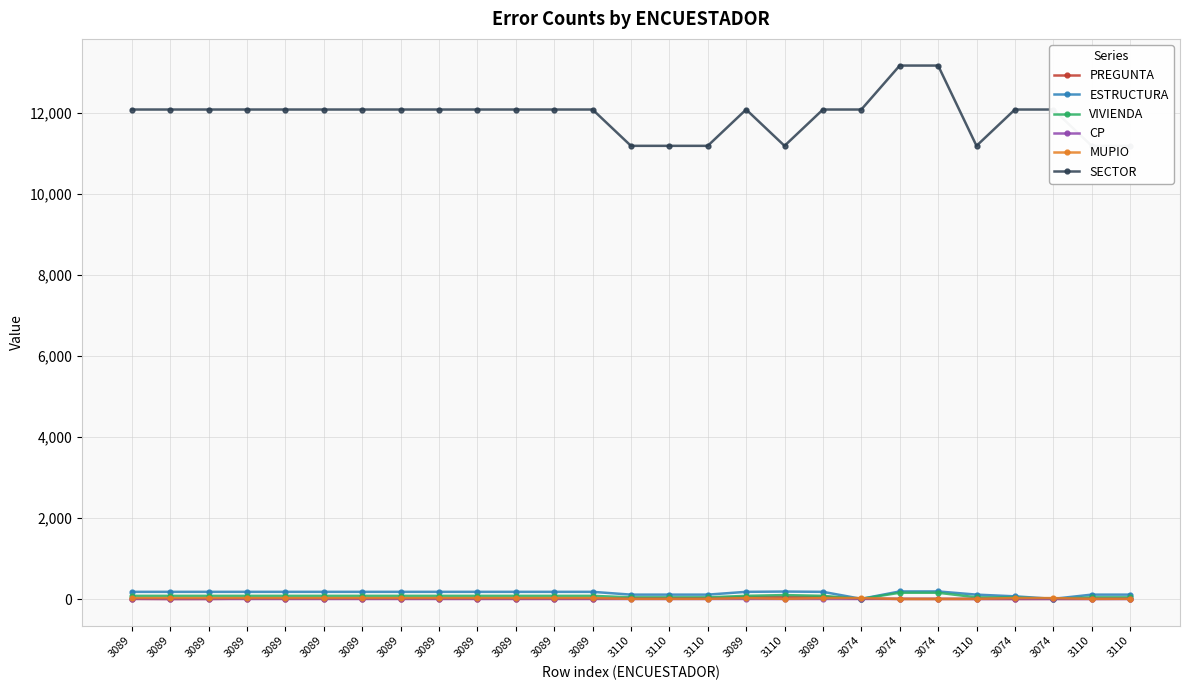

Reading left to right, list all the values displayed in this chart.

PREGUNTA: 5	2	3	11	11	11	11	11	11	11	11	11	11	16	17	21	50	50	52	10	3	3	3	3	4	4	7
ESTRUCTURA: 178	178	178	178	178	178	178	178	178	178	178	178	178	109	109	109	178	185	178	5	188	188	109	67	5	109	109
VIVIENDA: 79	79	79	79	79	79	79	79	79	79	79	79	79	42	42	42	79	98	79	4	156	156	42	38	4	42	42
CP: 4	1	1	1	1	1	1	1	1	1	1	1	1	1	1	1	2	1	2	1	4	3	1	1	1	1	1
MUPIO: 24	24	24	24	24	24	24	24	24	24	24	24	24	5	5	5	24	5	24	24	2	2	5	24	24	5	5
SECTOR: 12093	12093	12093	12093	12093	12093	12093	12093	12093	12093	12093	12093	12093	11196	11196	11196	12093	11196	12093	12093	13179	13179	11196	12093	12093	11196	11196